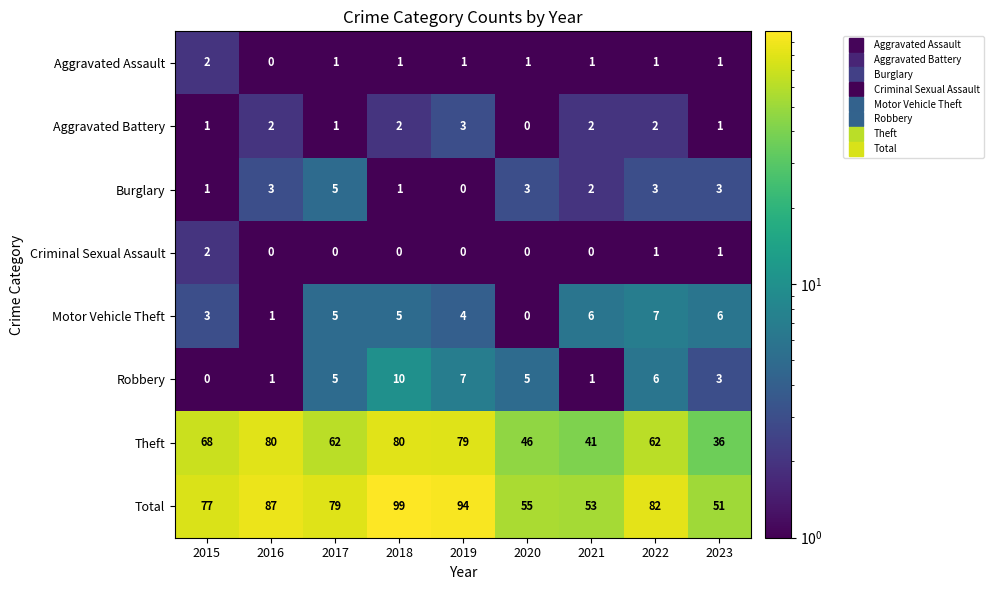

How many Criminal Sexual Assault values are between 0 and 1?

8